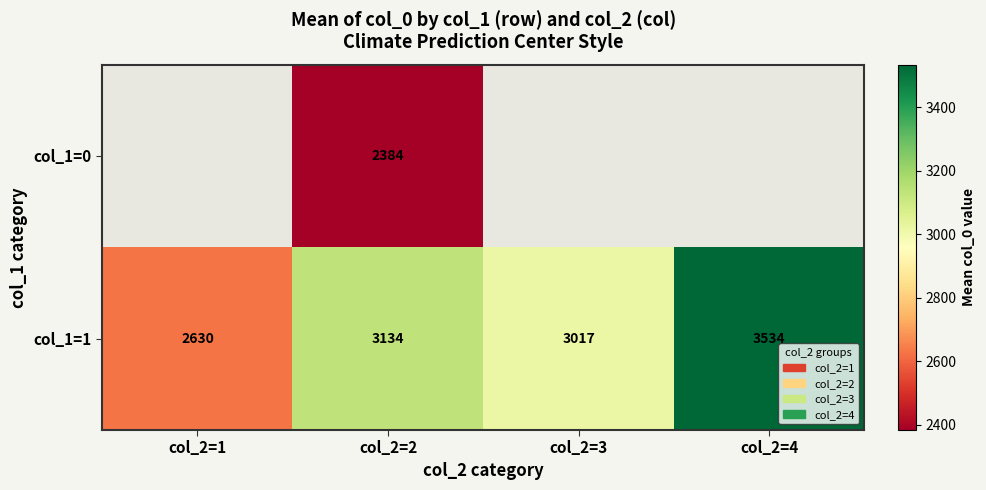

What is the difference between the second highest and minimum values in the col_1=1 series?

504